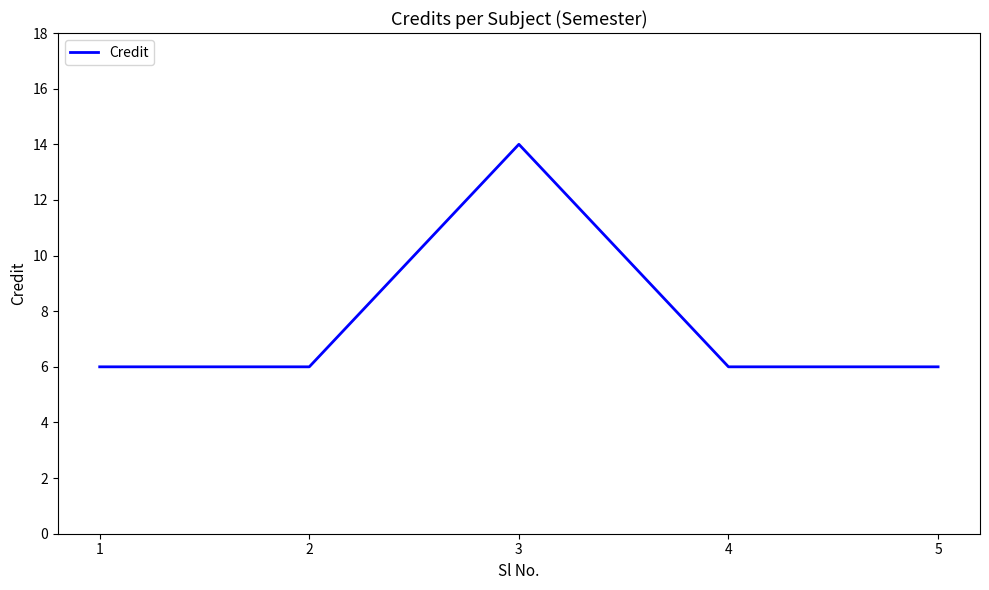

Approximately how many times larger is the value at 1 compared to 3?

0.4